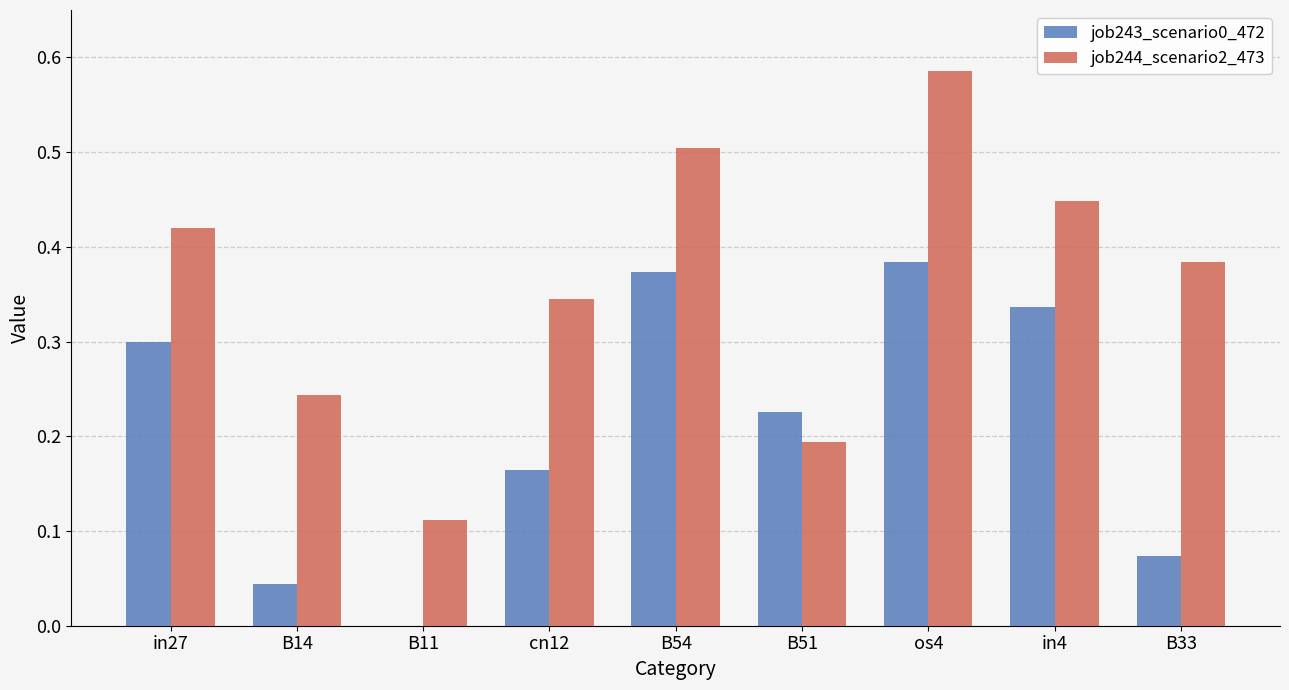

How many groups of bars are there?

9